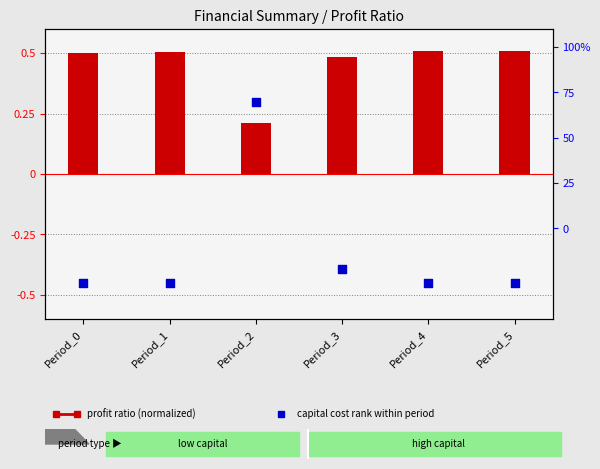

Which series has the largest total across all categories?

profit ratio (normalized)